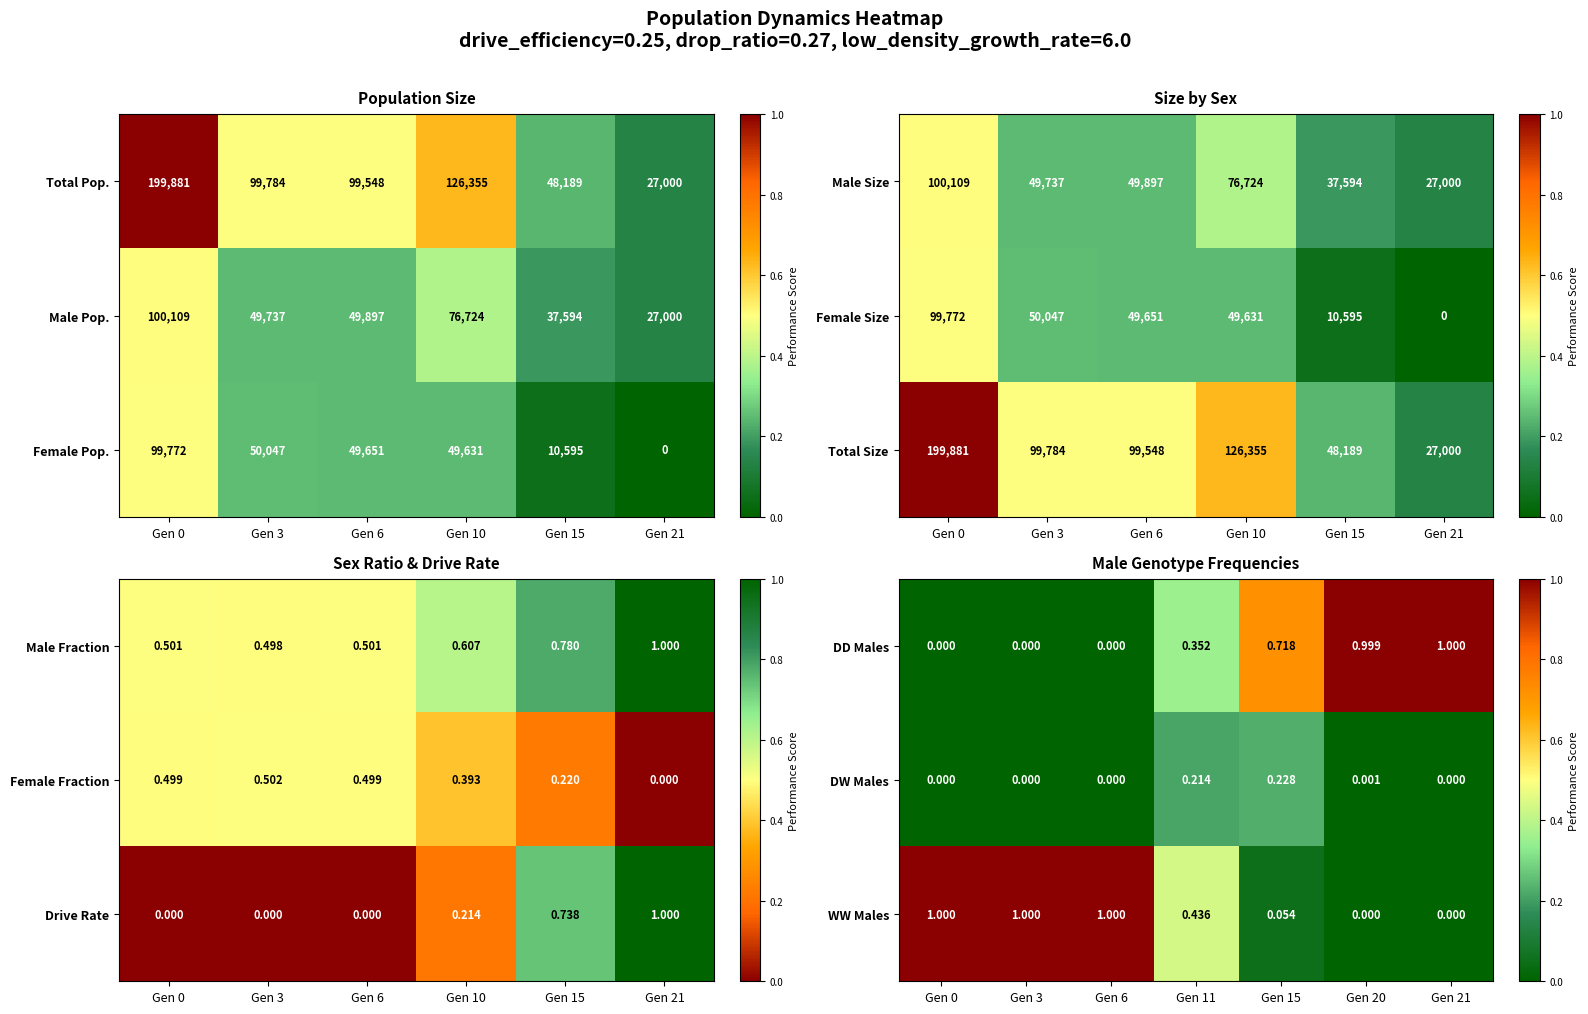

What is the difference between the DD Males values at Gen 0 and Gen 20?

1.0